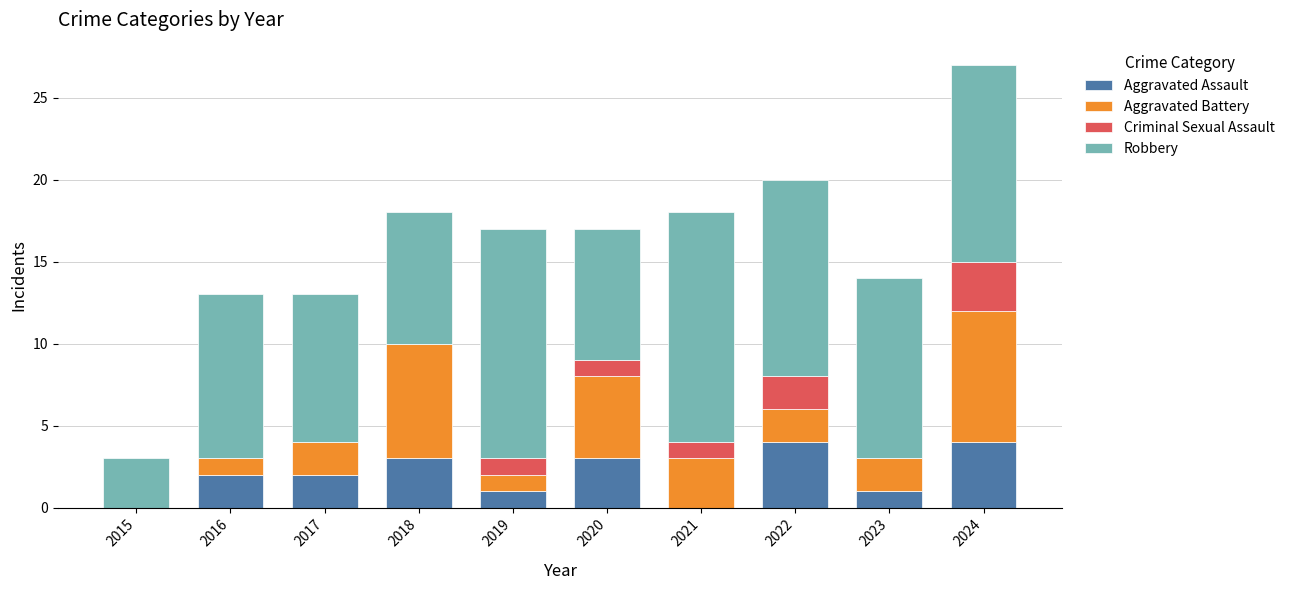

What is the highest value of the Aggravated Assault series?

4